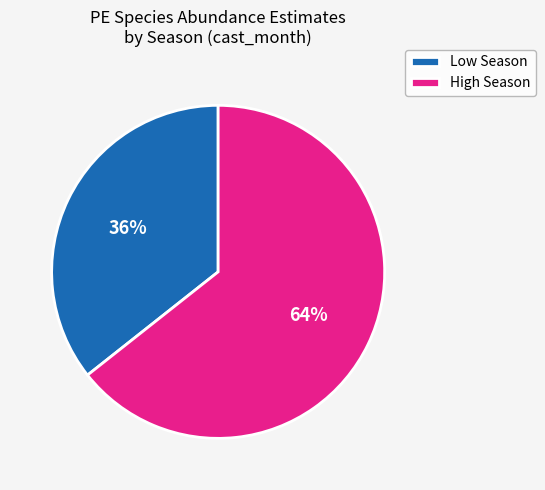

Do Low Season and High Season together represent more than half of the pie?

Yes